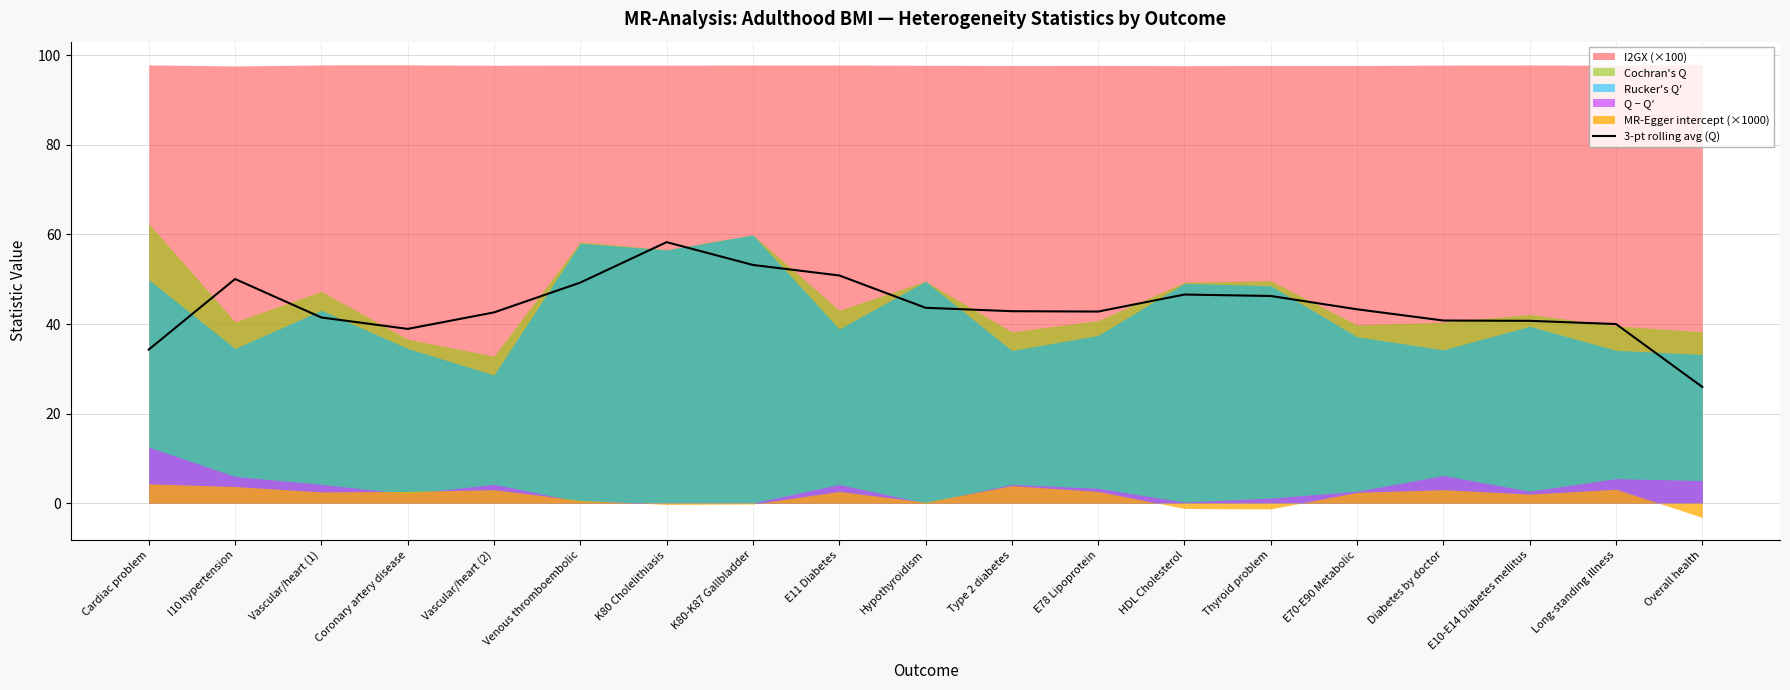

True or false: the data shows 53.2 at K80-K87 Gallbladder.

True